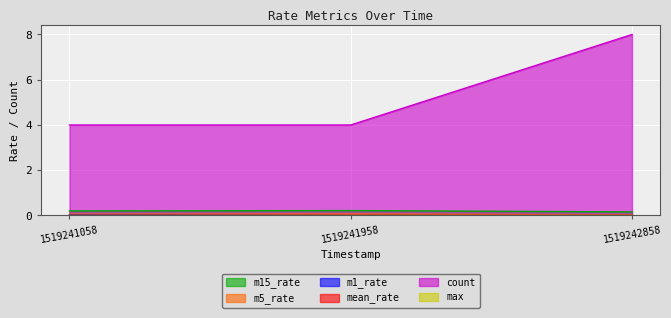

The value of max at 1519241958 is 4.0. True or false?

True